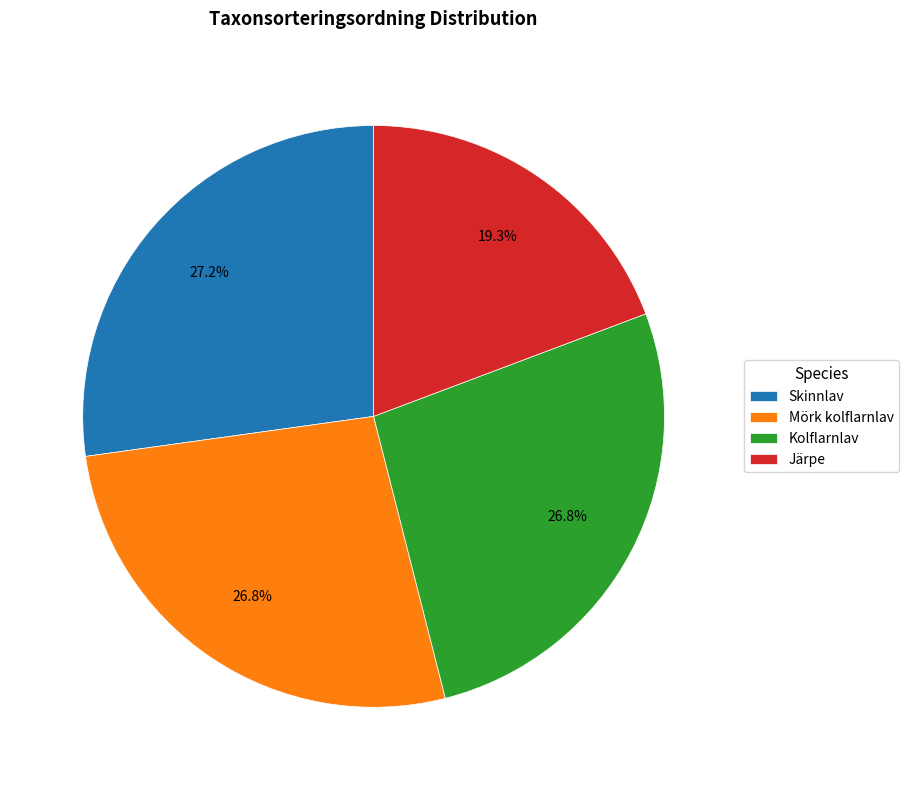

How many segments does this pie chart have?

4